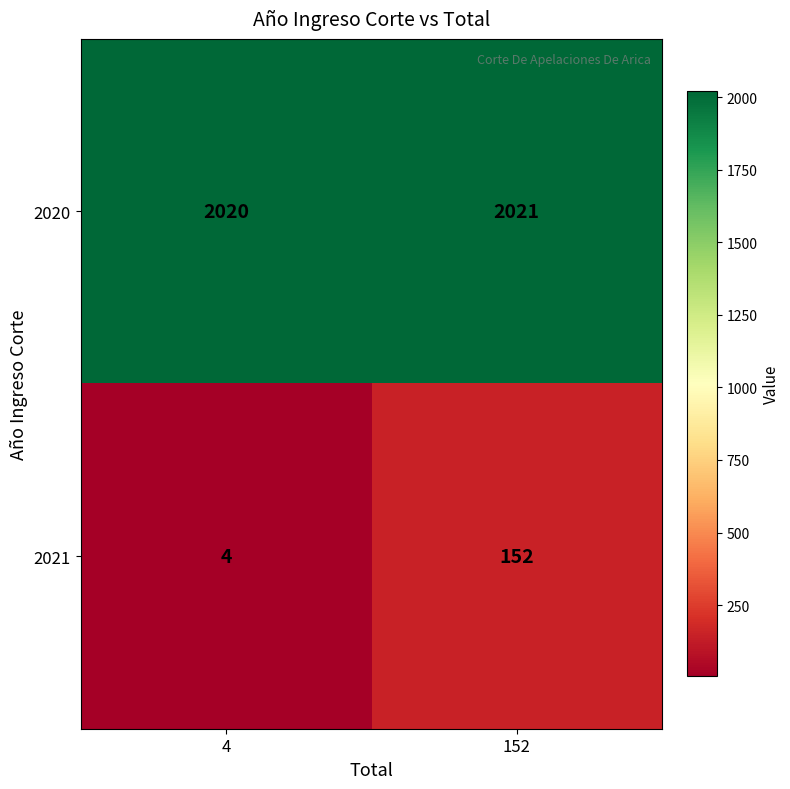

How many data points does each series have?

2